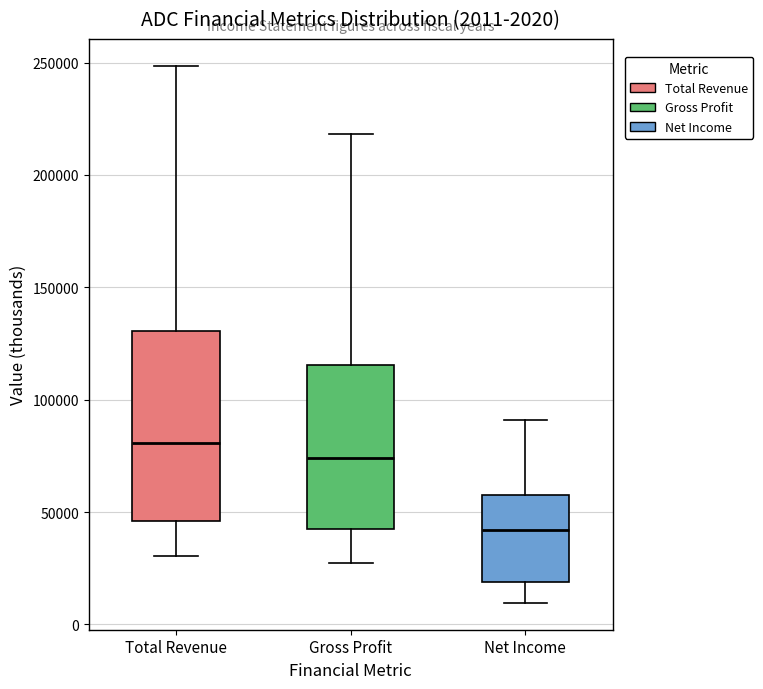

Which box has the highest median line?

Total Revenue